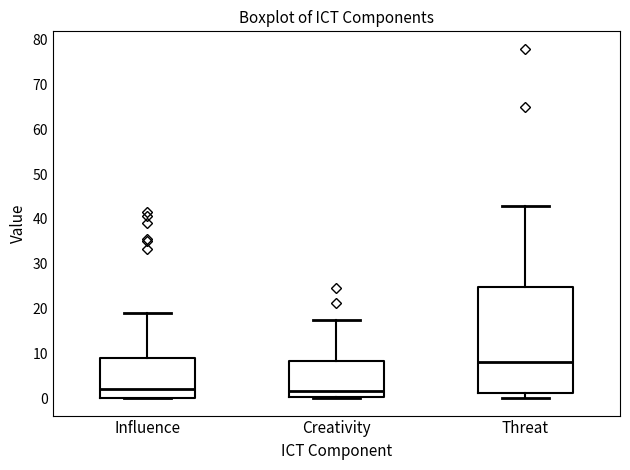

Where does the median line of the box for Influence sit on the y-axis? The values are not printed on the chart, so give them approximately, as read against the axis.

2